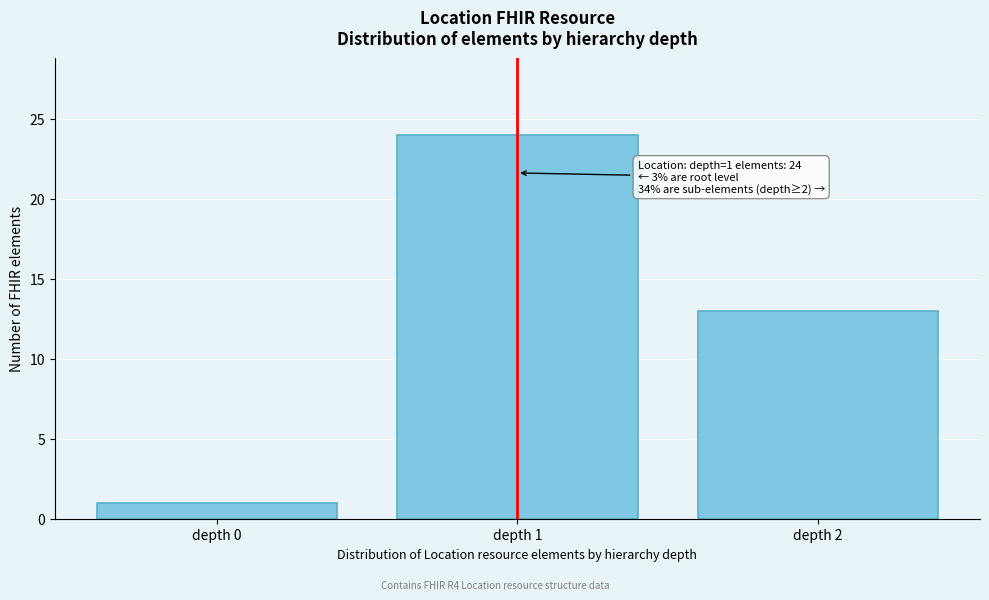

Reading left to right, transcribe all the data shown in this chart.

depth 0=1	depth 1=24	depth 2=13